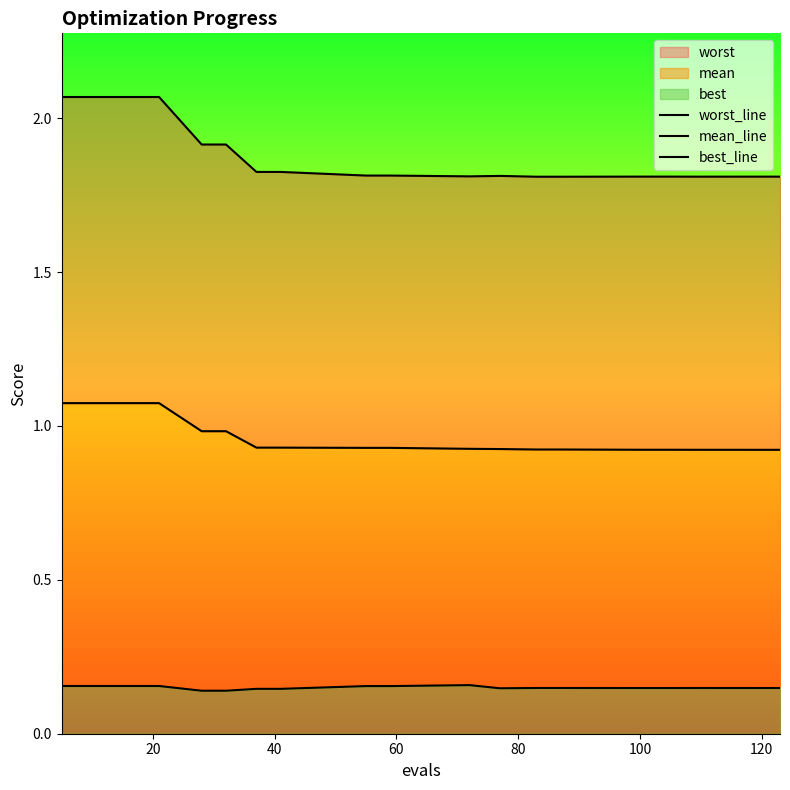

Is the value of best_line at 12 greater than the value of mean_line at 17?

No